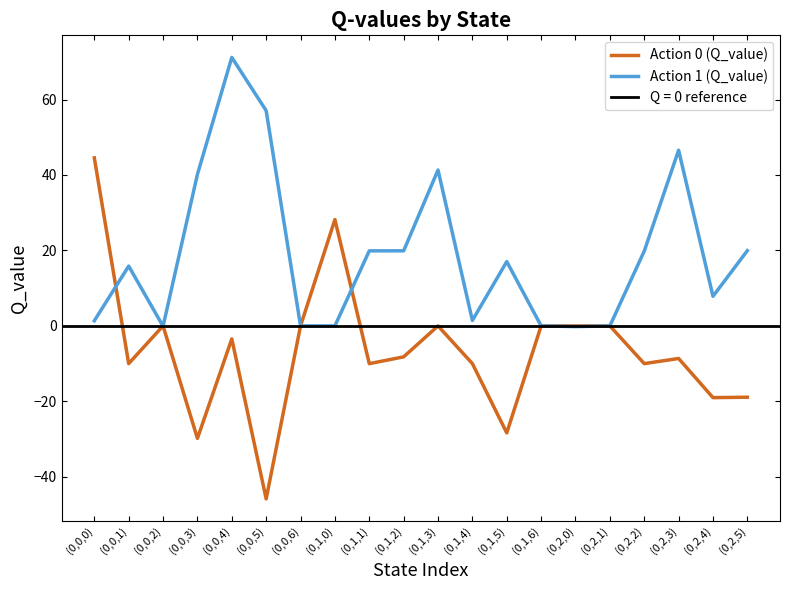

Between (0,0,1) and (0,2,3), which series saw the biggest shift?

Action 1 (Q_value)